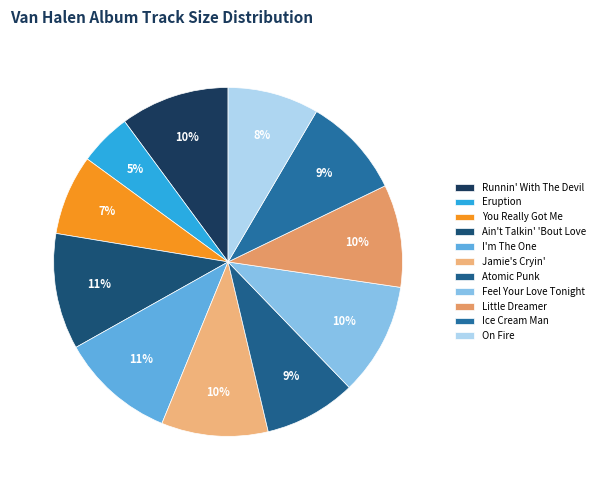

How many slices are in this pie chart?

11